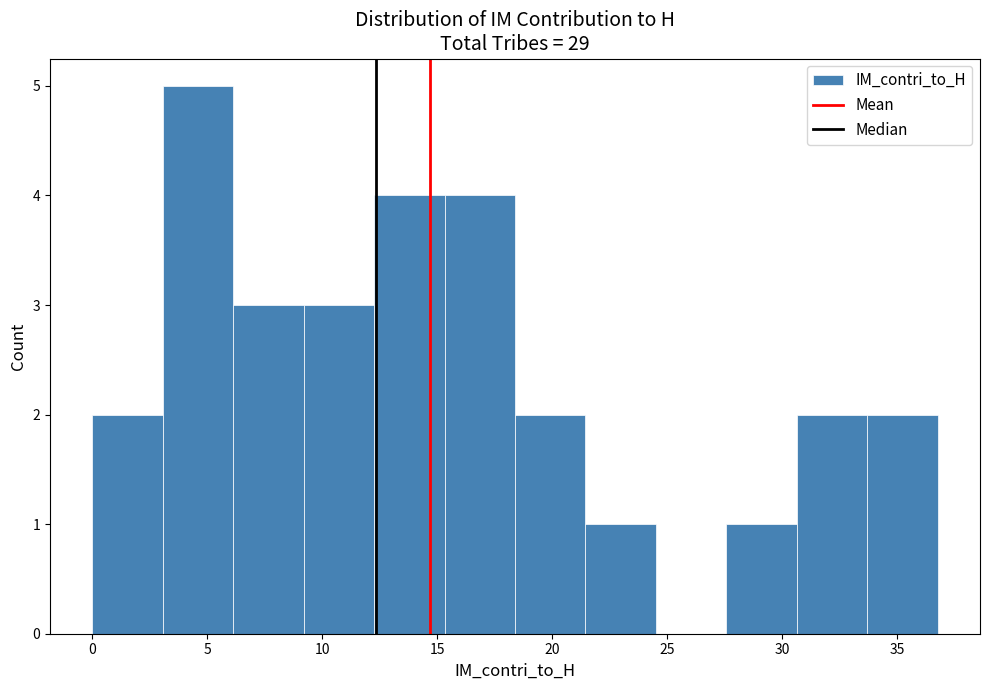

Reading left to right, transcribe this chart: for each bar, give the range it covers on the x-axis and its height. Neither the bar edges nor the heights are printed on the chart, so give them approximately, as read against the axes.

0.0 to 3.0: 2
3.0 to 6.0: 5
6.0 to 9.0: 3
9.0 to 12.5: 3
12.5 to 15.5: 4
15.5 to 18.5: 4
18.5 to 21.5: 2
21.5 to 24.5: 1
24.5 to 27.5: 0
27.5 to 30.5: 1
30.5 to 33.5: 2
33.5 to 37.0: 2